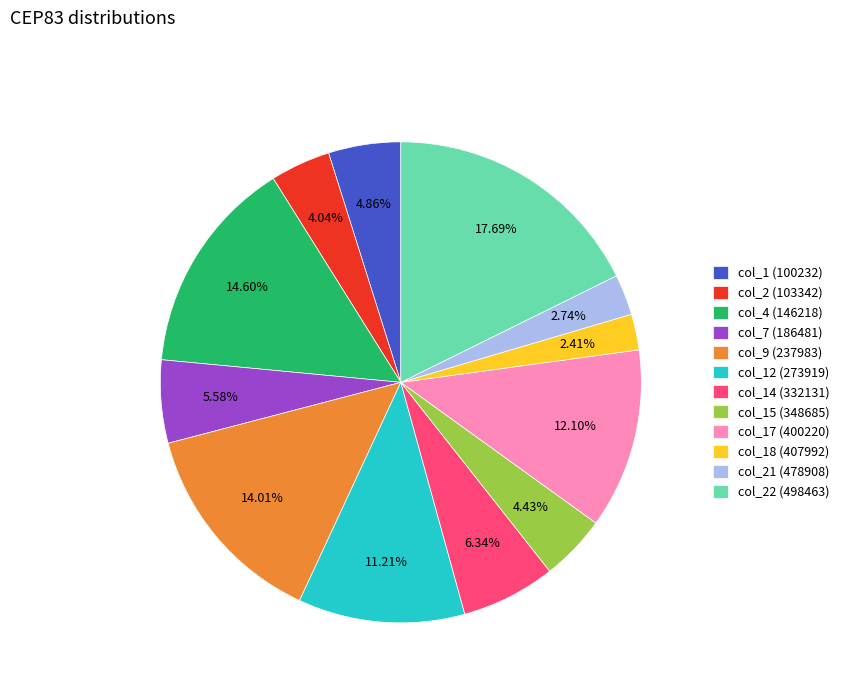

Is the sum of col_4 (146218) and col_17 (400220) greater than half?

No